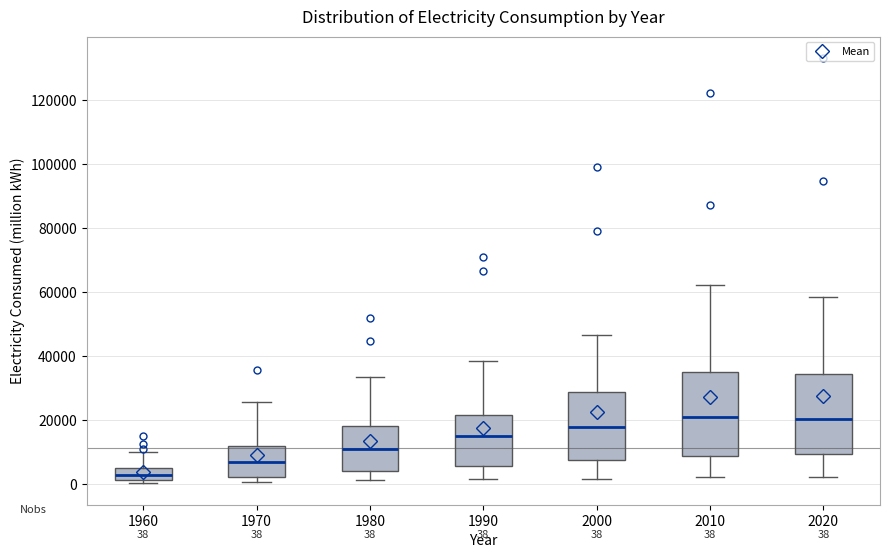

Which box has the lowest median line?

1960